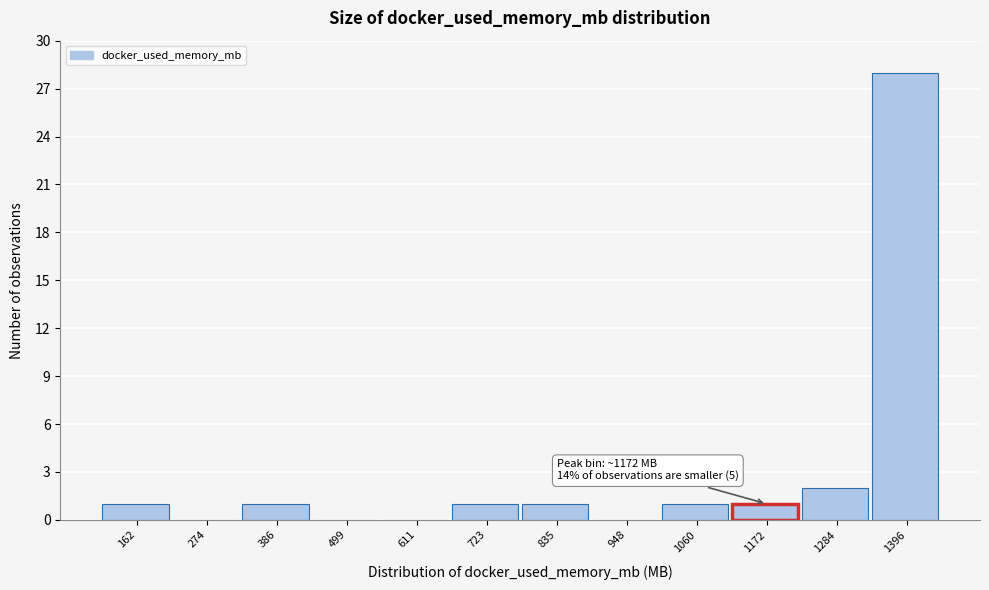

Reading left to right, extract all data points from this chart.

162=1	274=0	386=1	499=0	611=0	723=1	835=1	948=0	1060=1	1172=1	1284=2	1396=28